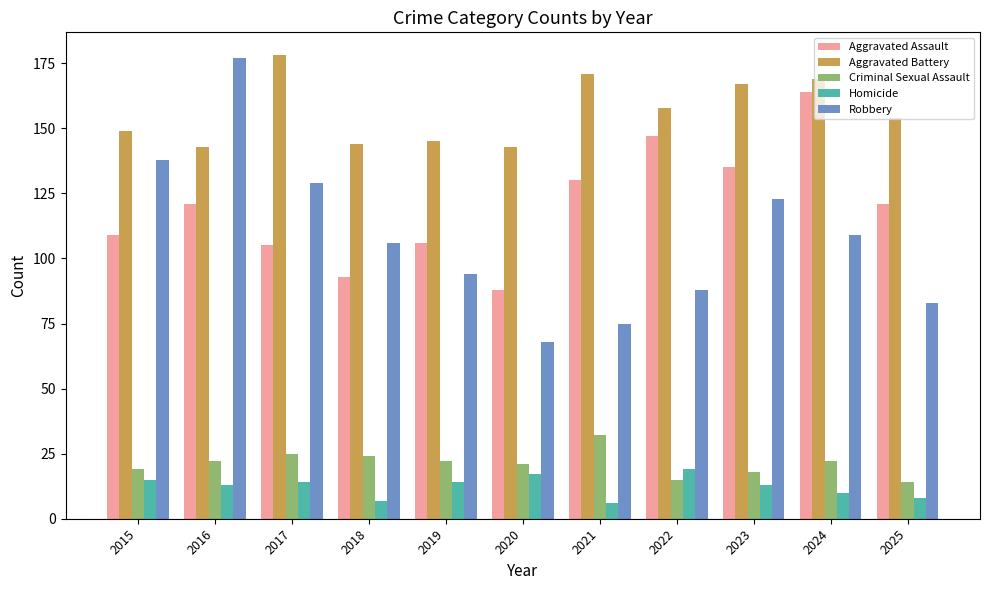

What is the smallest value displayed?

6